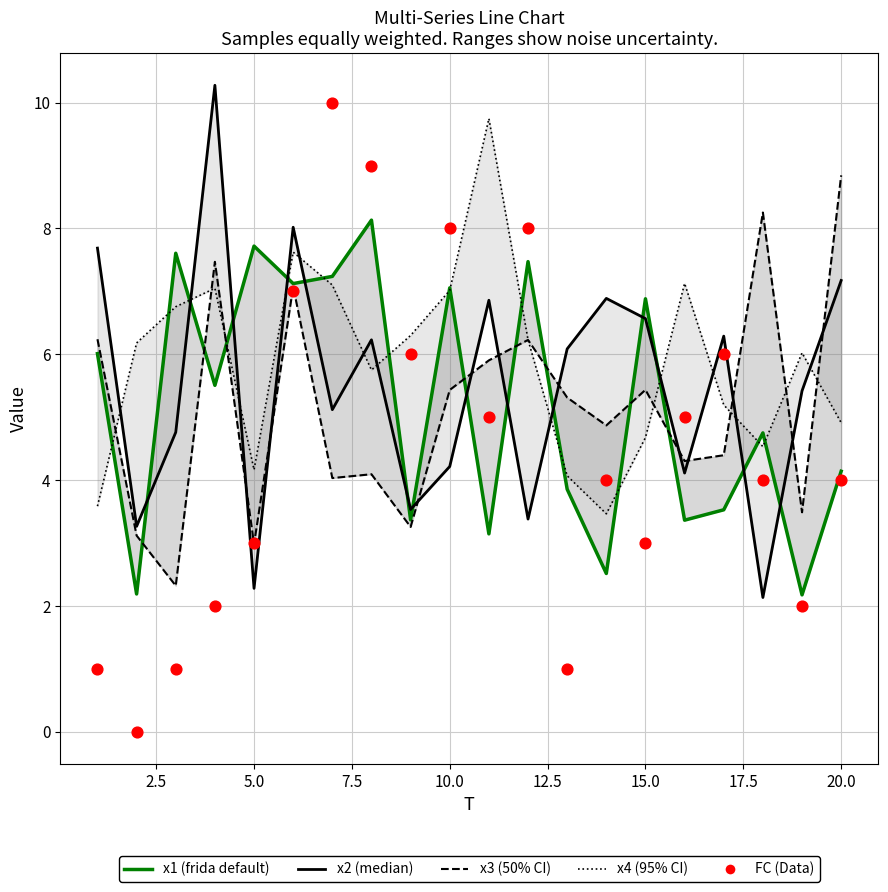

What are all the series names shown in the legend?

x1 (frida default), x2 (median), x3 (50% CI), x4 (95% CI), FC (Data)